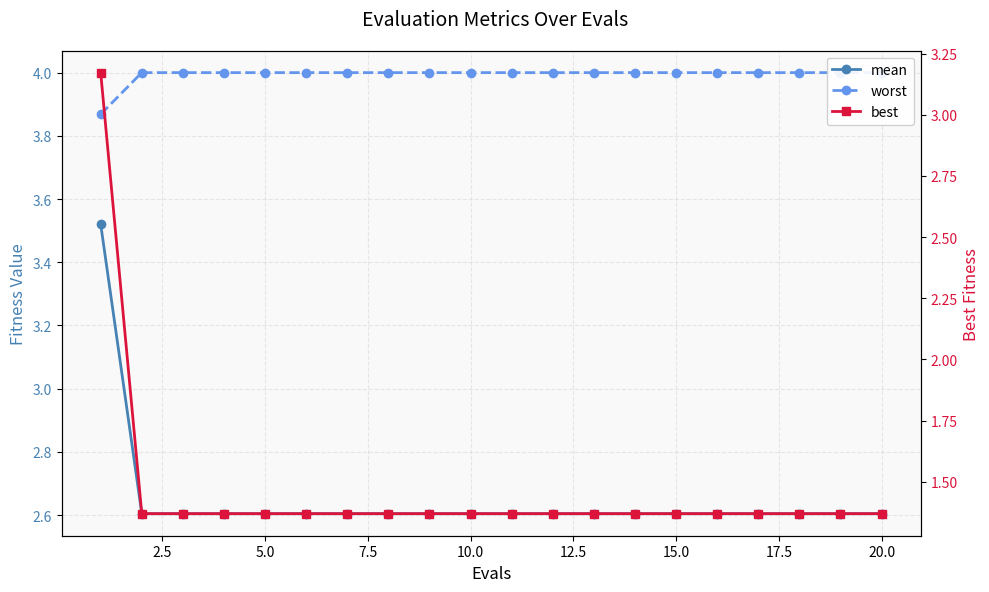

Is it true that worst equals 2.6 at 13?

False